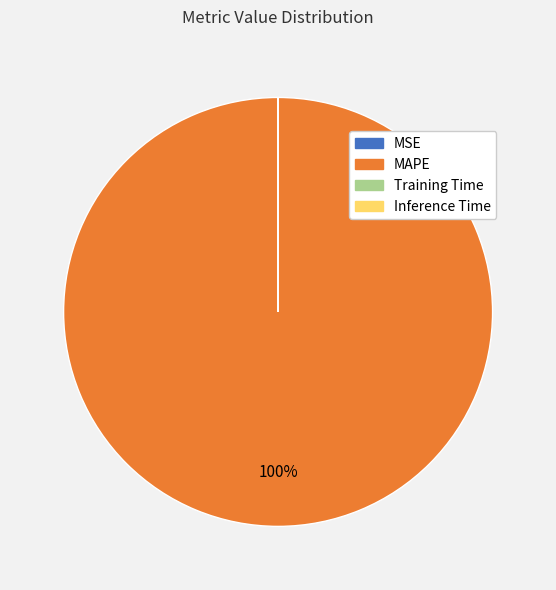

What percentage is the MAPE slice, to the nearest percent?

100%